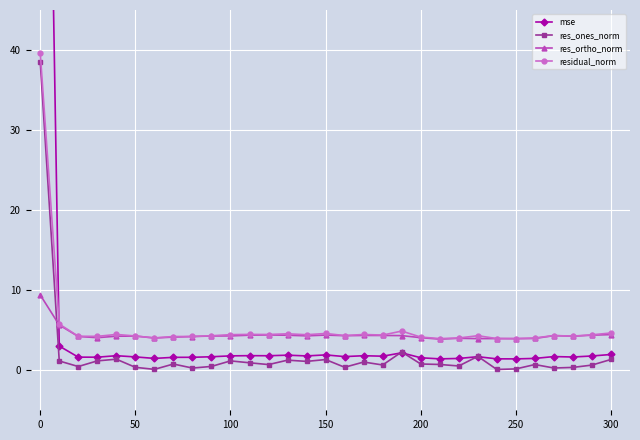

True or false: res_ortho_norm has more than 1 points higher than both neighbors.

True